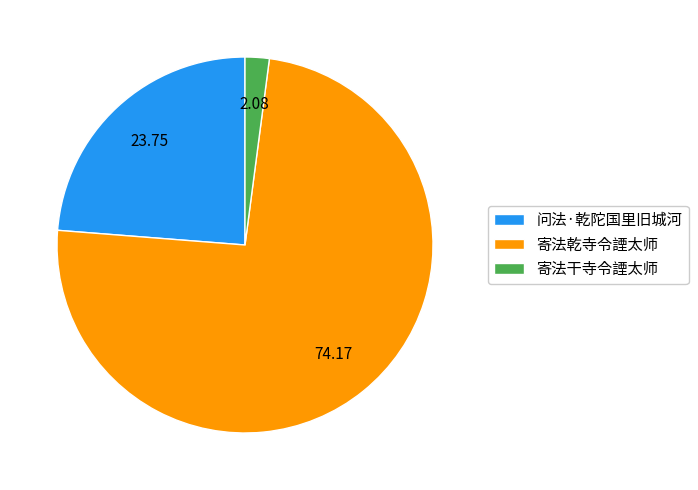

True or false: 问法·乾陀国里旧城河 accounts for 24% of the total.

True